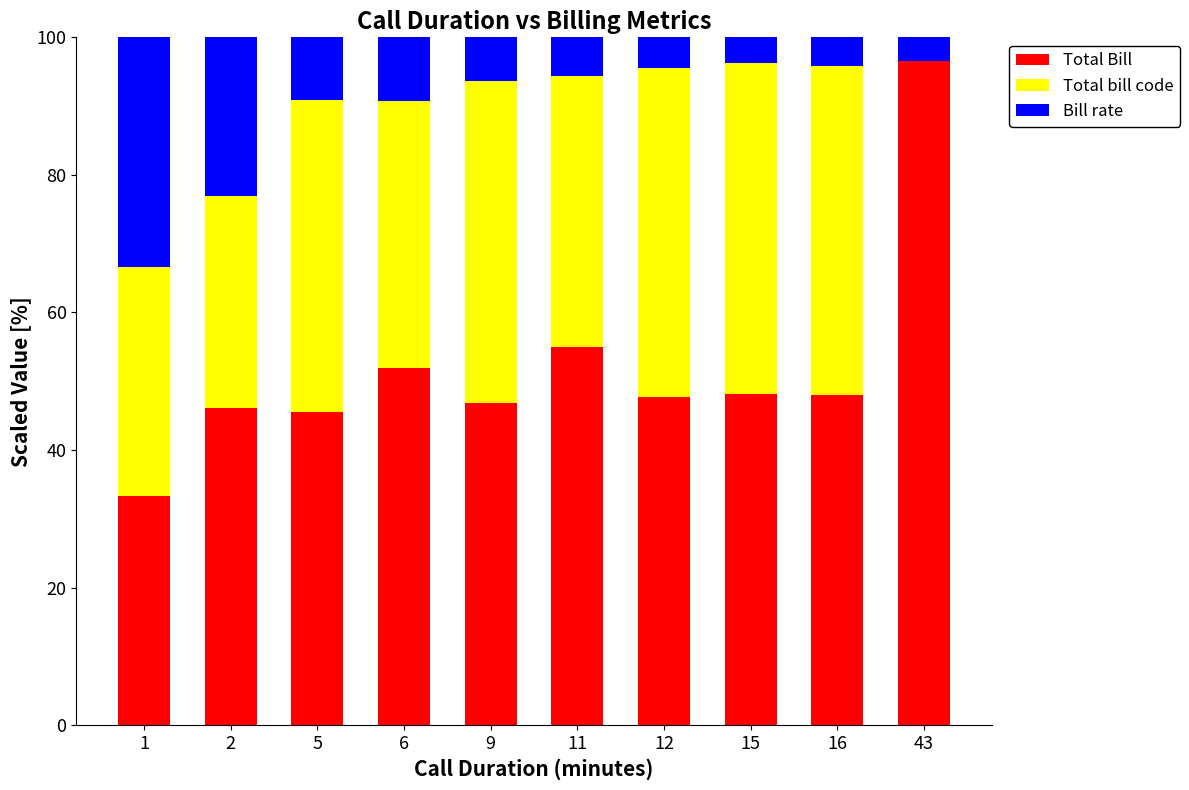

What is the maximum value for Total Bill?

96.5